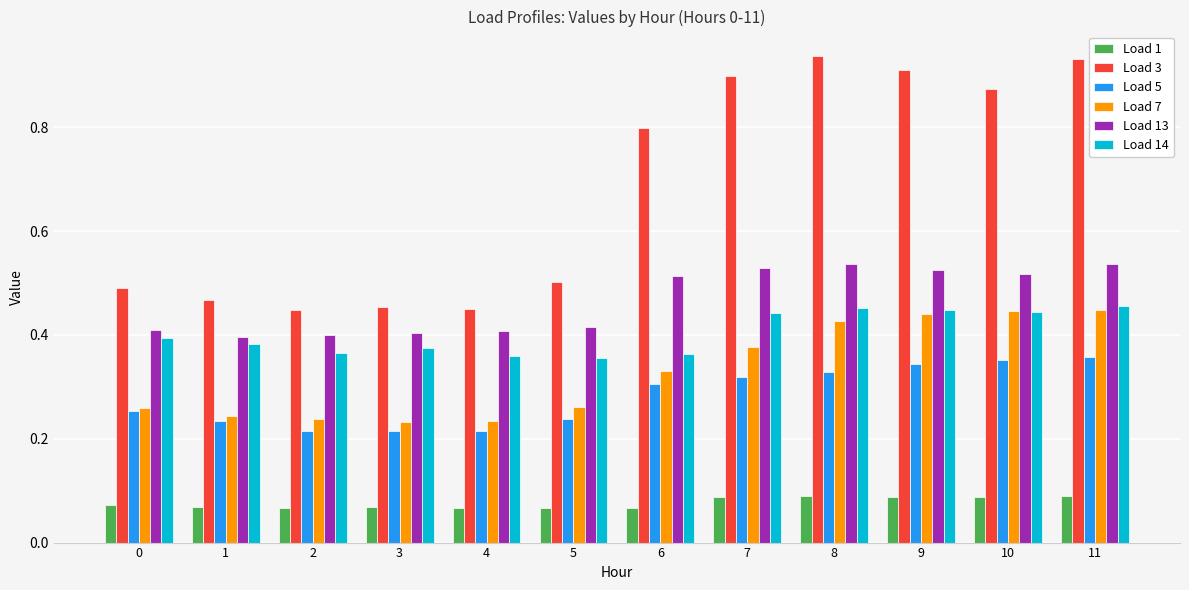

Which series has the largest total across all categories?

Load 3